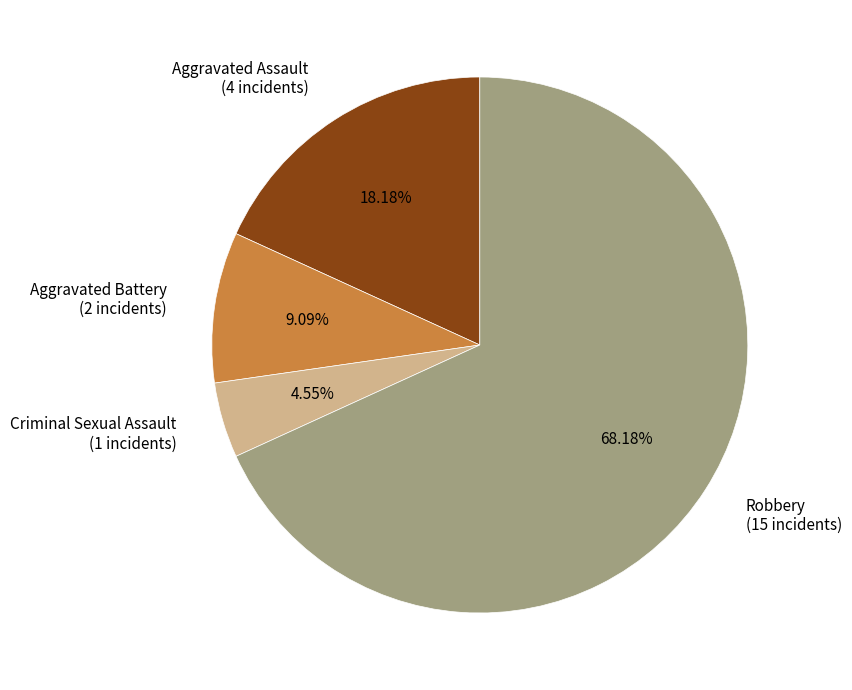

To the nearest percent, what portion does Criminal Sexual Assault represent?

5%